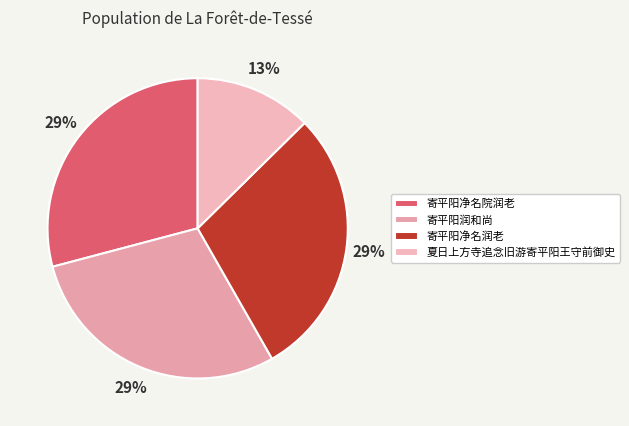

Count the number of slices in the pie.

4